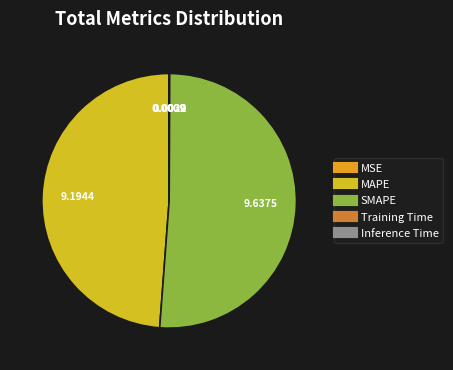

Does MSE account for over 50% of the chart?

No